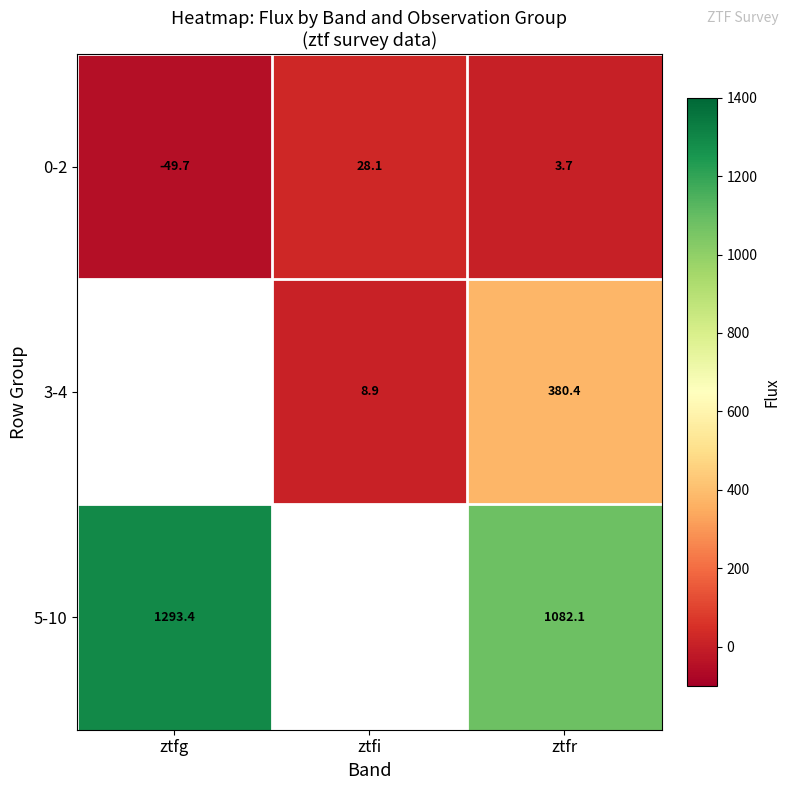

At which label does 0-2 first exceed 3?

ztfi